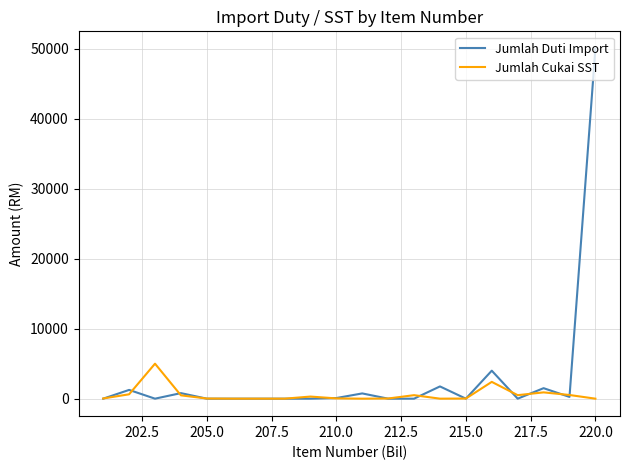

What is the maximum value shown in the chart?

50000.0